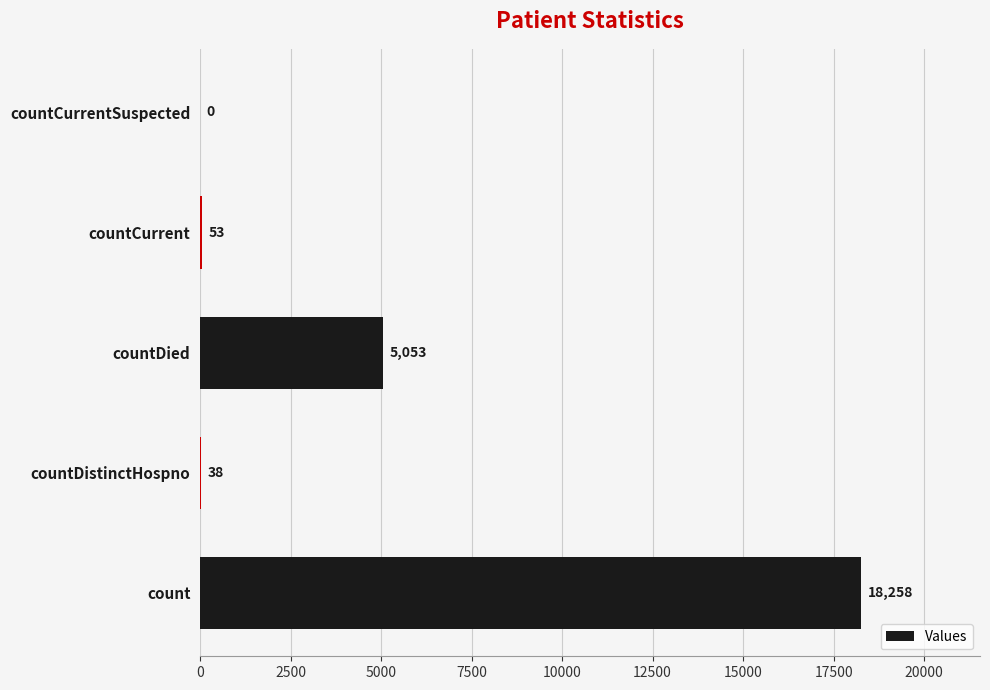

Where is the data nearest to the value 9129?

countDied